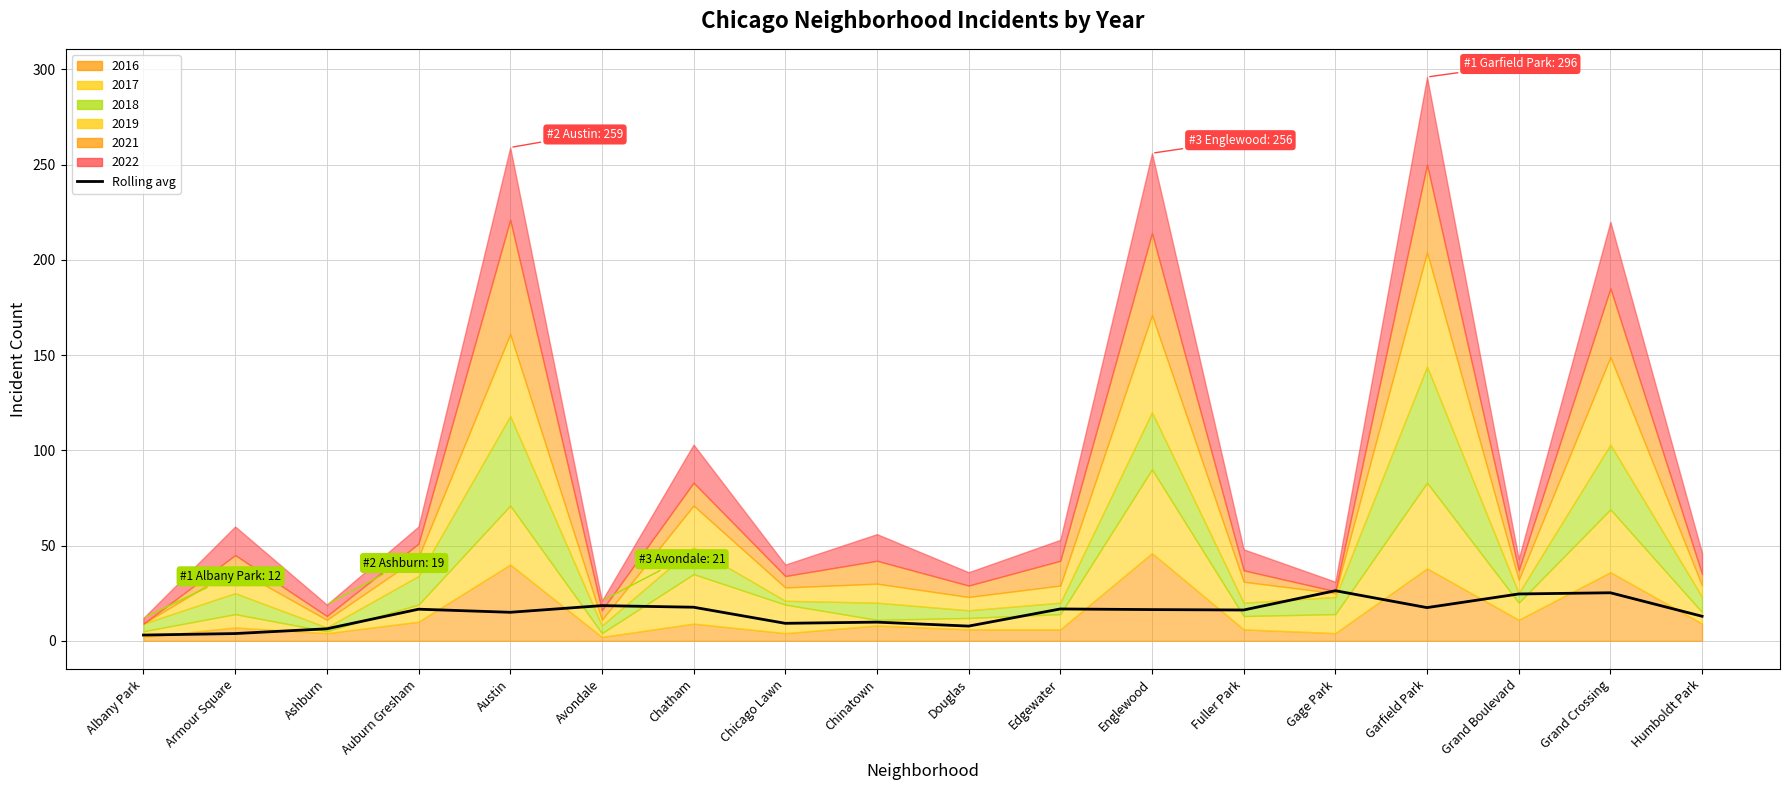

At which label is the value closest to 14?

Austin